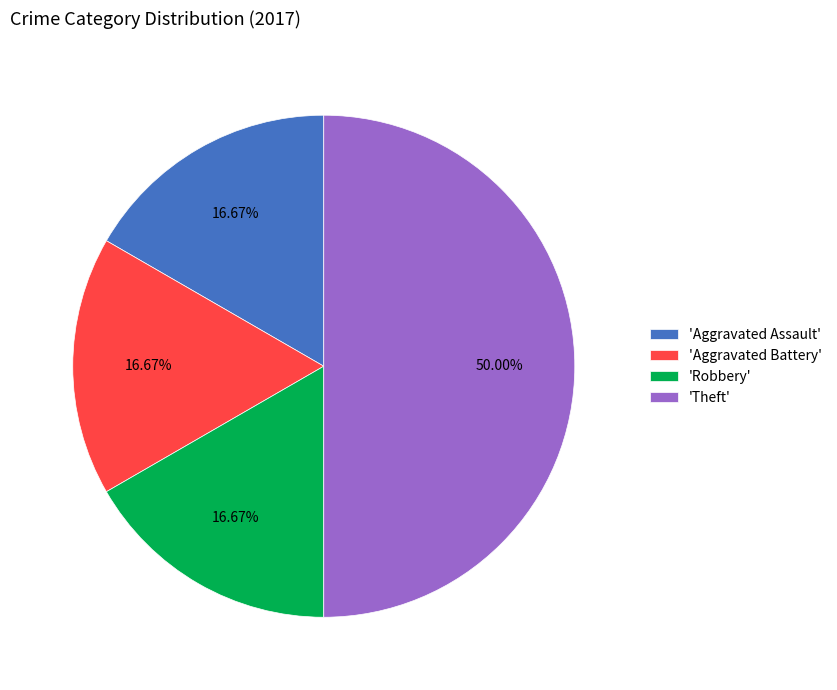

Does 'Aggravated Battery' account for over 50% of the chart?

No